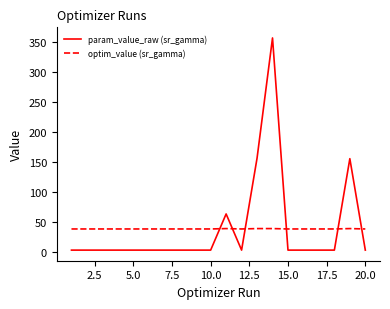

Which series has the widest spread of values?

param_value_raw (sr_gamma)